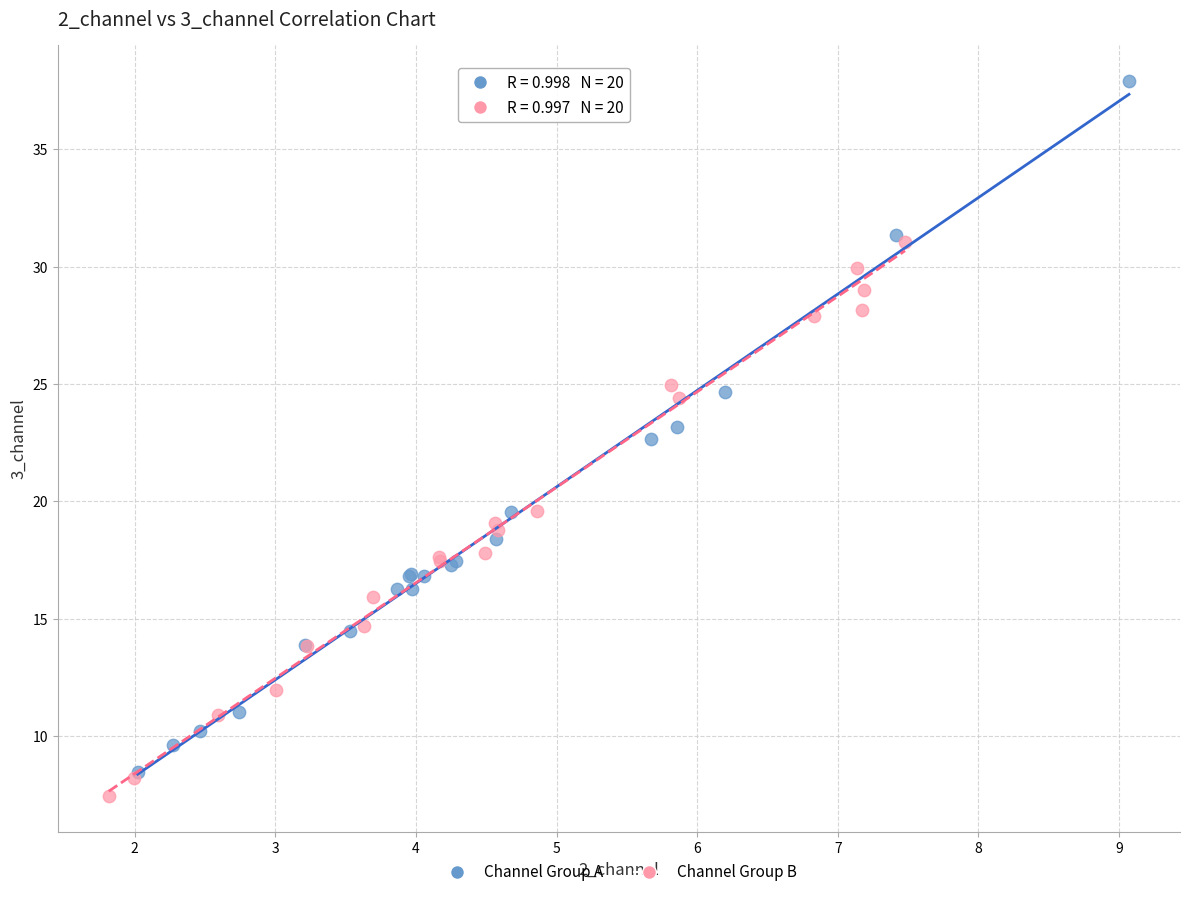

Which series contains the lowest Y value?

Channel Group B